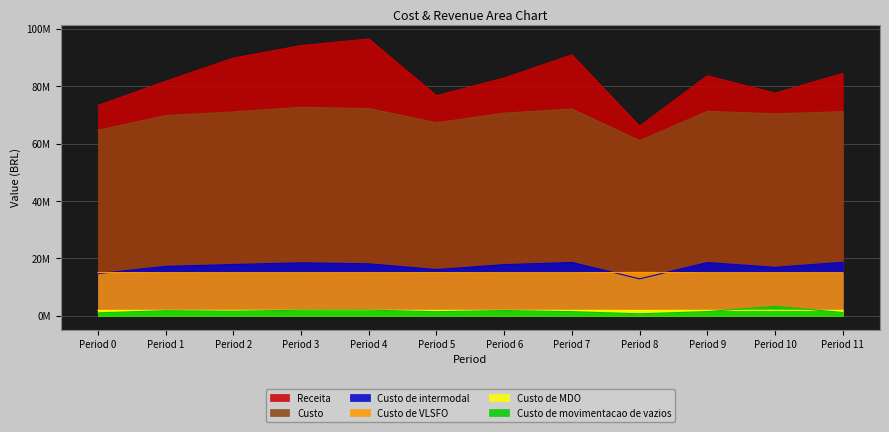

What are all the series names shown in the legend?

Receita, Custo, Custo de intermodal, Custo de VLSFO, Custo de MDO, Custo de movimentacao de vazios